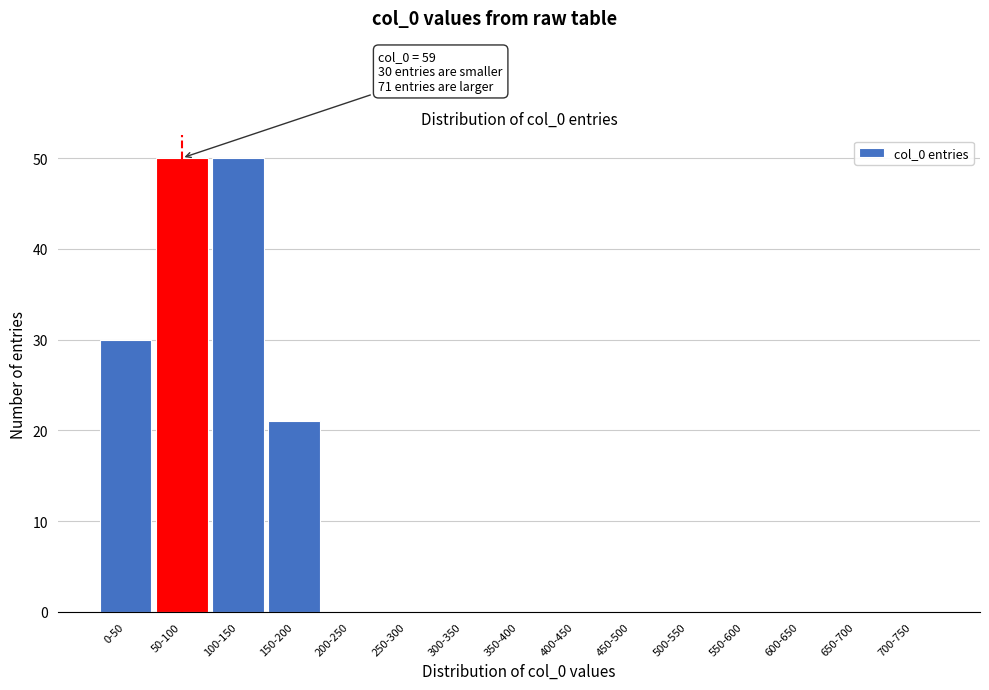

Reading right to left, what are all the values shown in this chart?

700-750=0	650-700=0	600-650=0	550-600=0	500-550=0	450-500=0	400-450=0	350-400=0	300-350=0	250-300=0	200-250=0	150-200=21	100-150=50	50-100=50	0-50=30